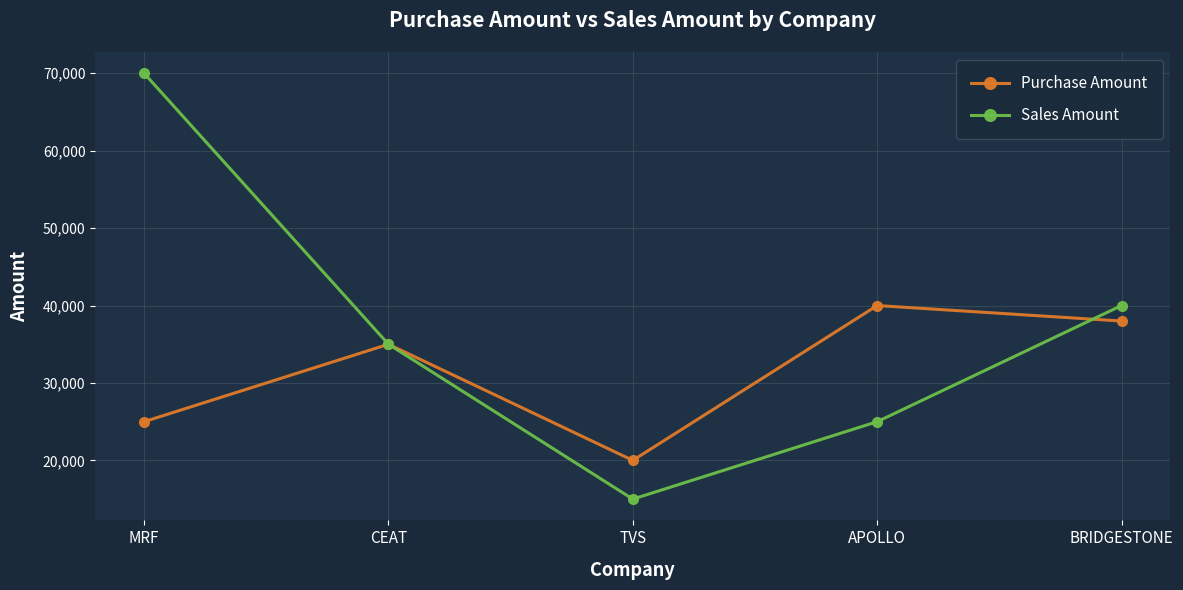

List the labels in order of Sales Amount value, smallest first.

TVS, APOLLO, CEAT, BRIDGESTONE, MRF